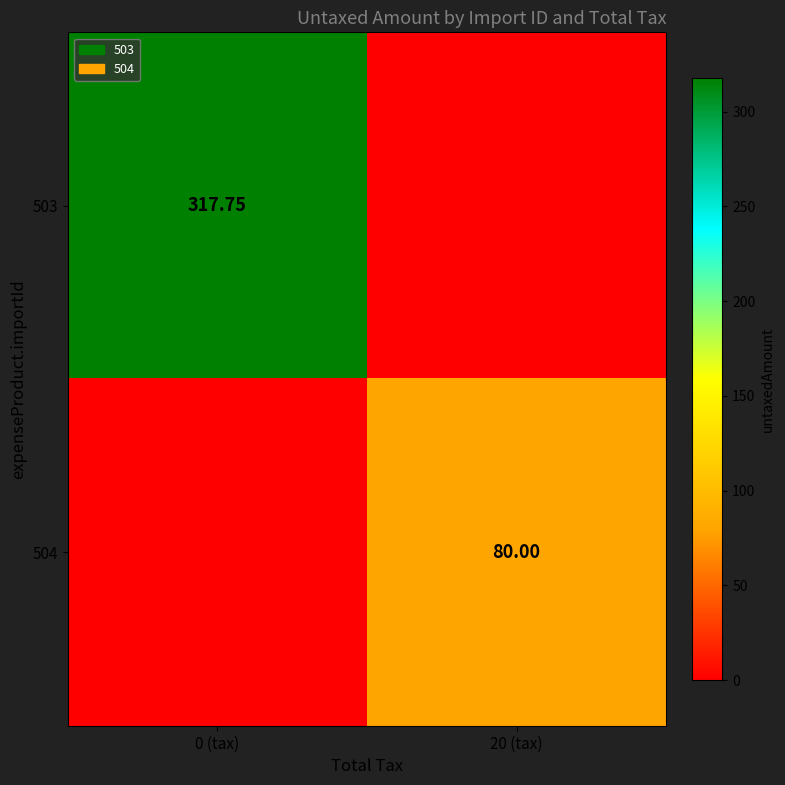

At how many categories does at least one series exceed 54?

2